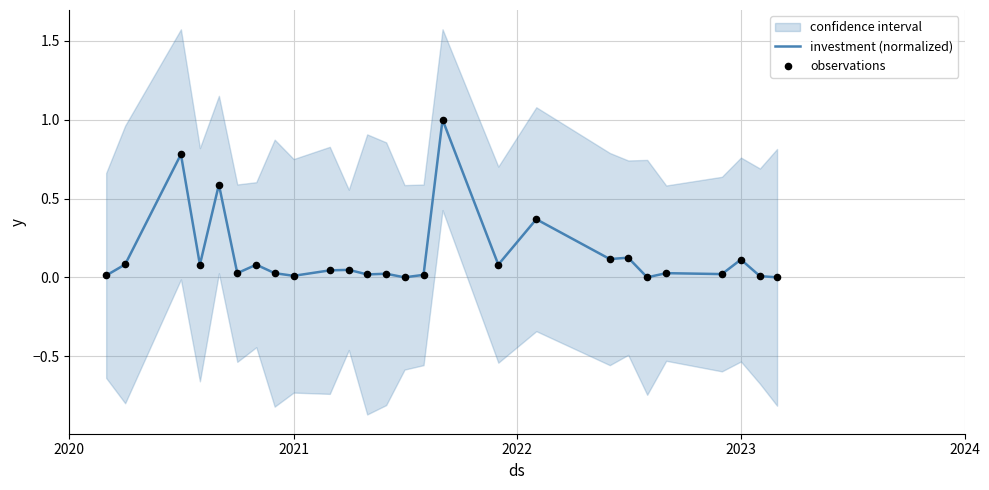

Which series reaches the maximum Y coordinate?

investment (normalized)